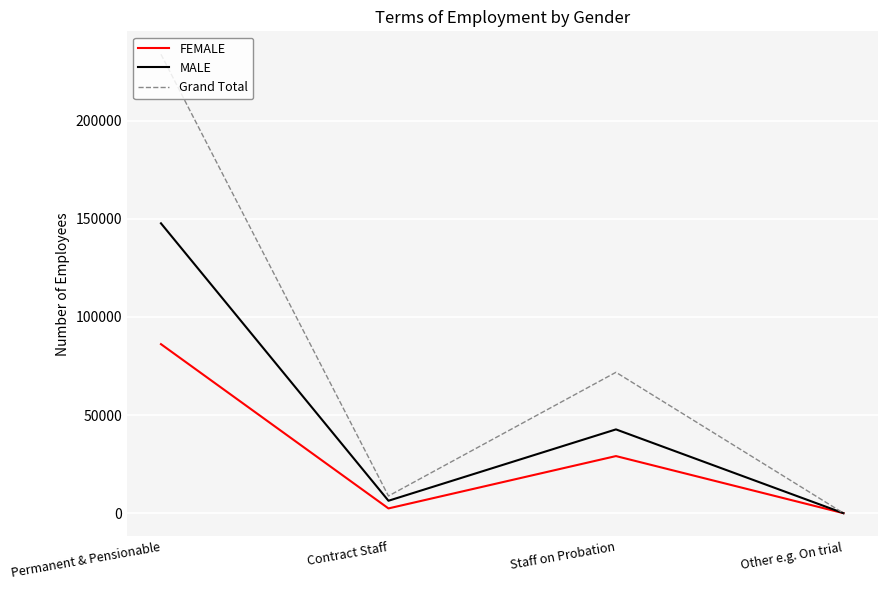

Reading left to right, what are all the values shown in this chart?

FEMALE: 86163	2429	29107	7
MALE: 147746	6336	42707	6
Grand Total: 233909	8765	71814	13